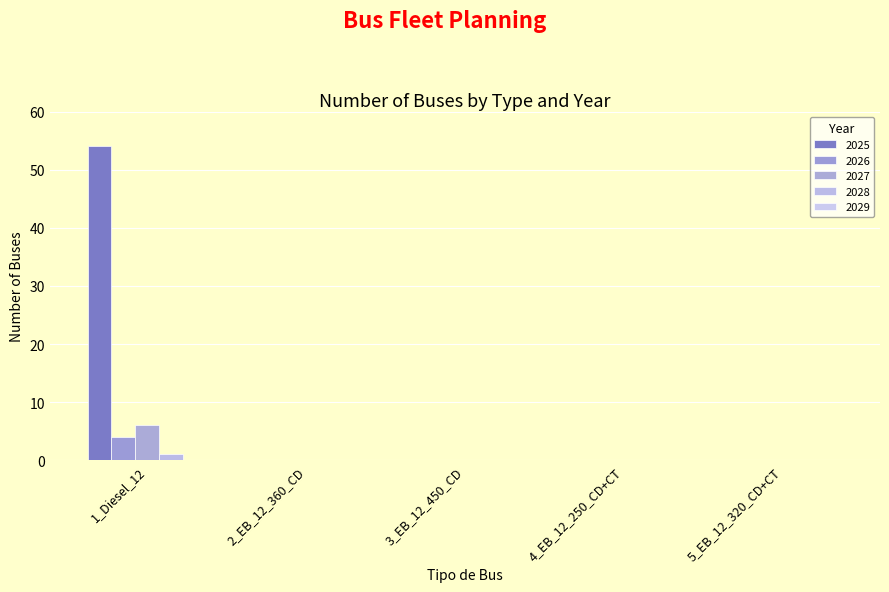

Reading left to right, transcribe all the data shown in this chart.

2025: 1_Diesel_12=54	2_EB_12_360_CD=0	3_EB_12_450_CD=0	4_EB_12_250_CD+CT=0	5_EB_12_320_CD+CT=0
2026: 1_Diesel_12=4	2_EB_12_360_CD=0	3_EB_12_450_CD=0	4_EB_12_250_CD+CT=0	5_EB_12_320_CD+CT=0
2027: 1_Diesel_12=6	2_EB_12_360_CD=0	3_EB_12_450_CD=0	4_EB_12_250_CD+CT=0	5_EB_12_320_CD+CT=0
2028: 1_Diesel_12=1	2_EB_12_360_CD=0	3_EB_12_450_CD=0	4_EB_12_250_CD+CT=0	5_EB_12_320_CD+CT=0